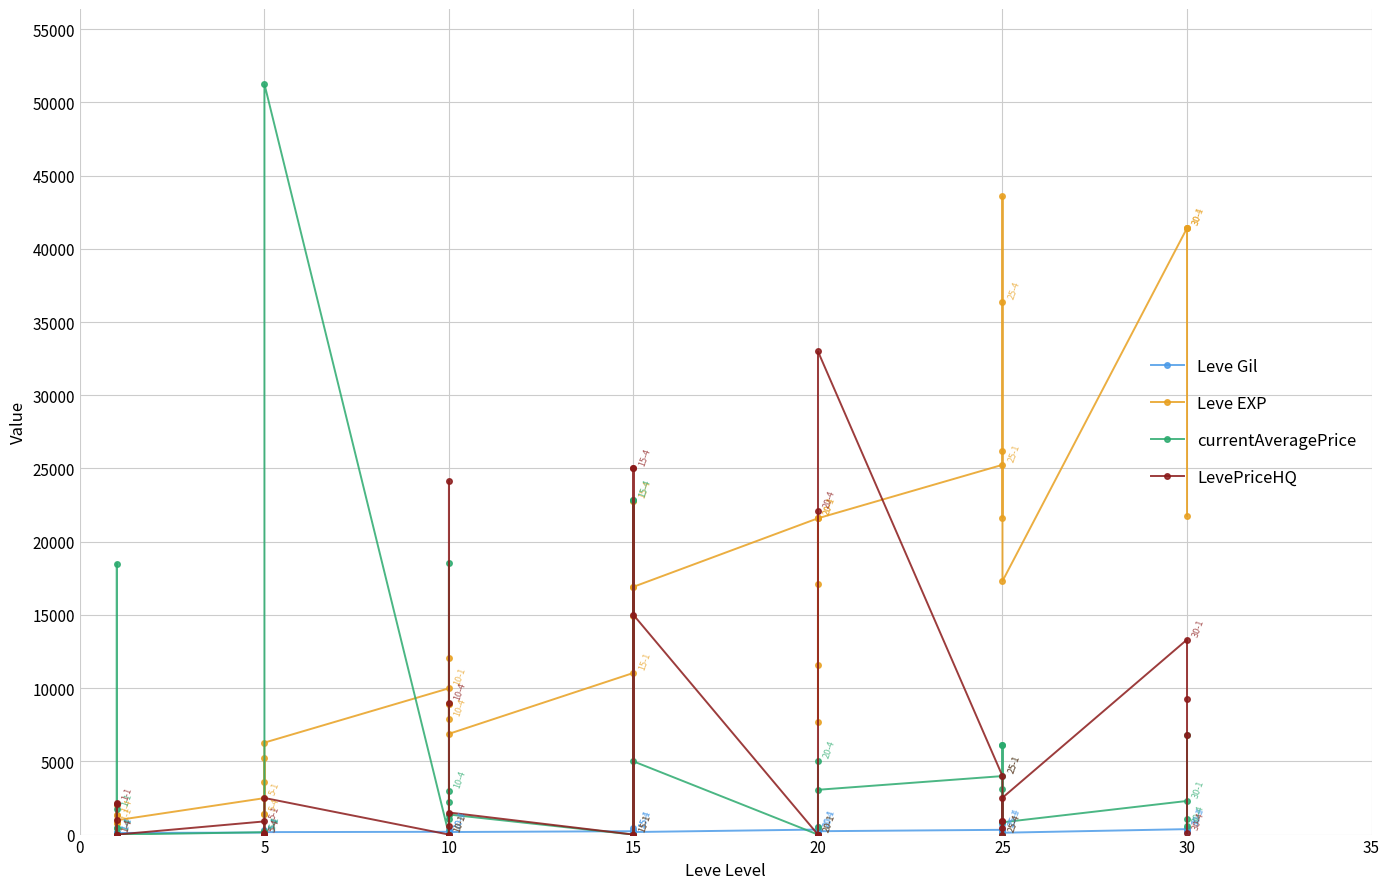

What is the value of the Leve Gil point at the 14th from the left?

169